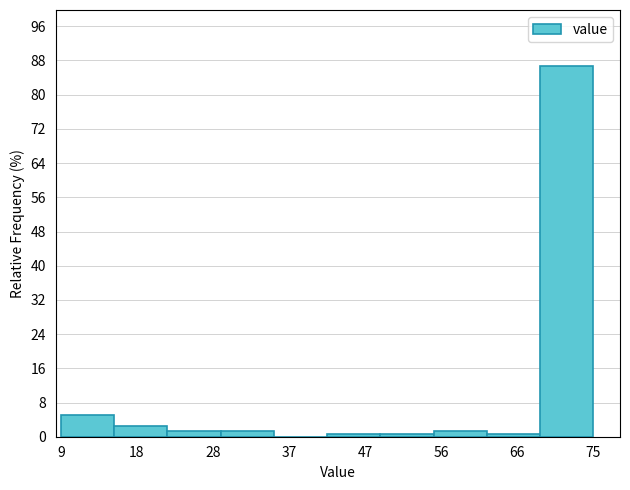

Reading left to right, transcribe this chart: for each bar, give the range it covers on the x-axis and its height. Neither the bar edges nor the heights are printed on the chart, so give them approximately, as read against the axes.

9.0 to 15.6: 5
15.6 to 22.2: 3
22.2 to 28.8: 1
28.8 to 35.4: 1
35.4 to 42.0: 0
42.0 to 48.6: under 1
48.6 to 55.2: under 1
55.2 to 61.8: 1
61.8 to 68.4: under 1
68.4 to 75.0: 87